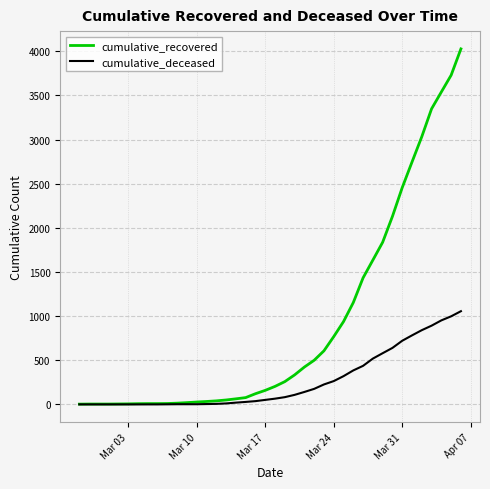

Which series has the widest spread of values?

cumulative_recovered